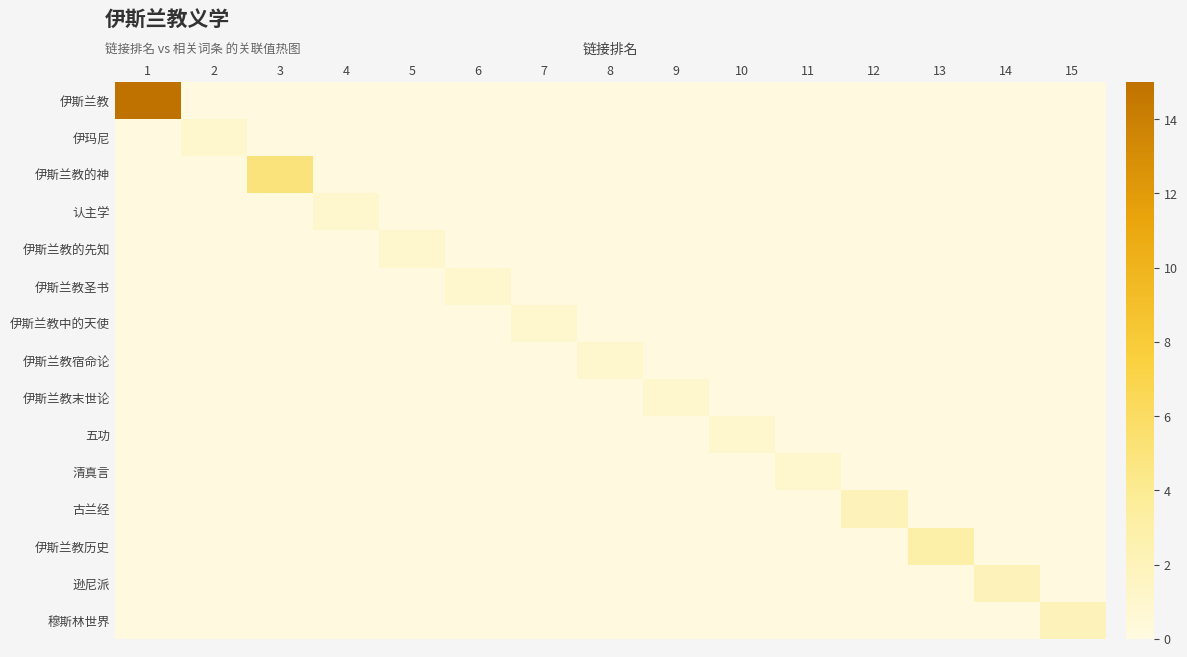

Which series has the widest spread of values?

伊斯兰教